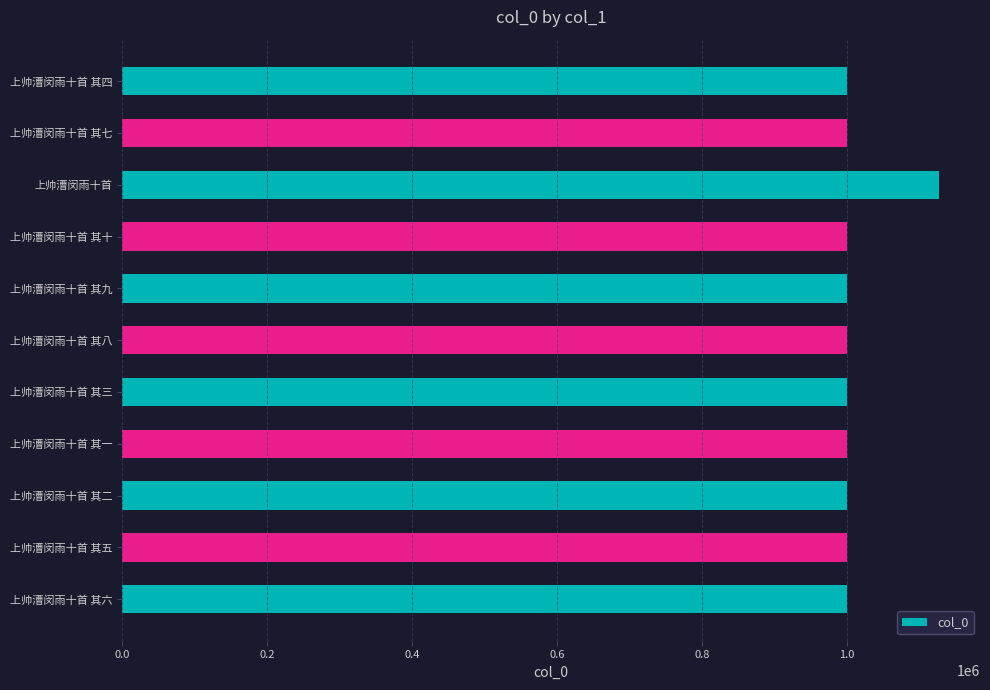

What is the difference between the maximum and second lowest values?

127267